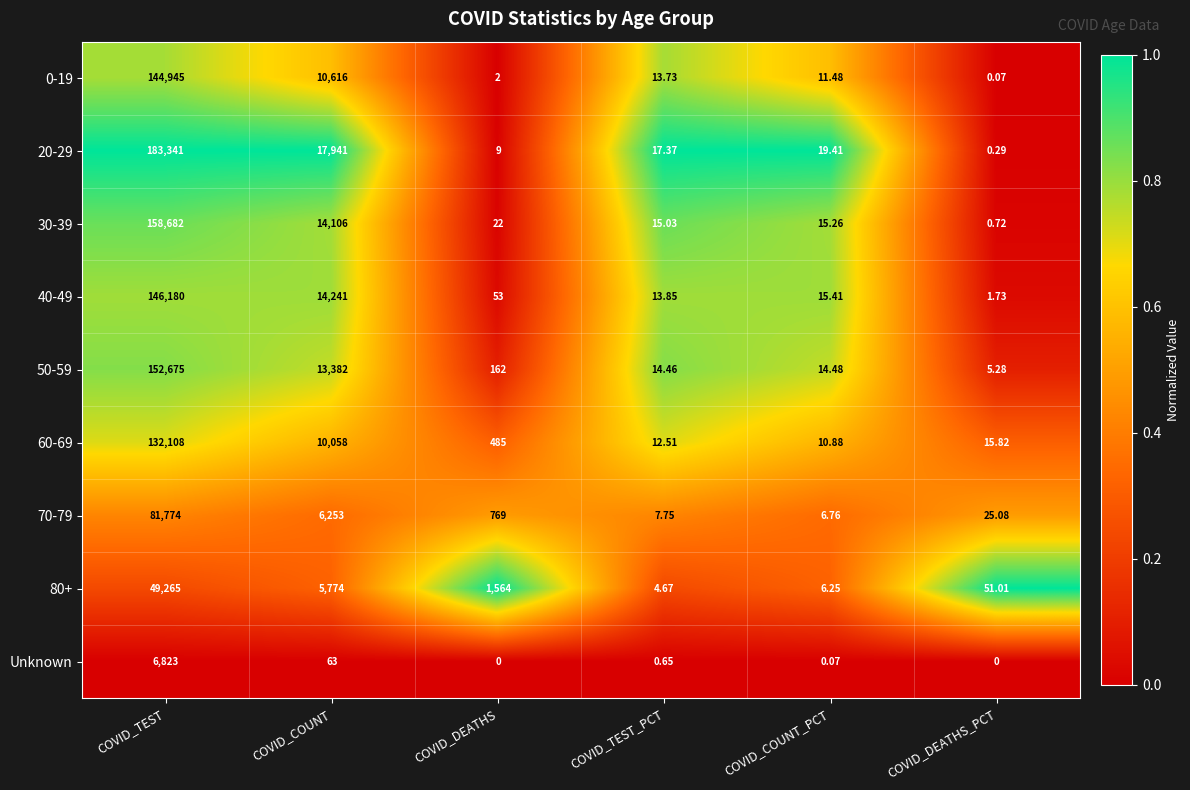

Is the value of 60-69 at COVID_COUNT_PCT greater than the value of 50-59 at COVID_COUNT_PCT?

No